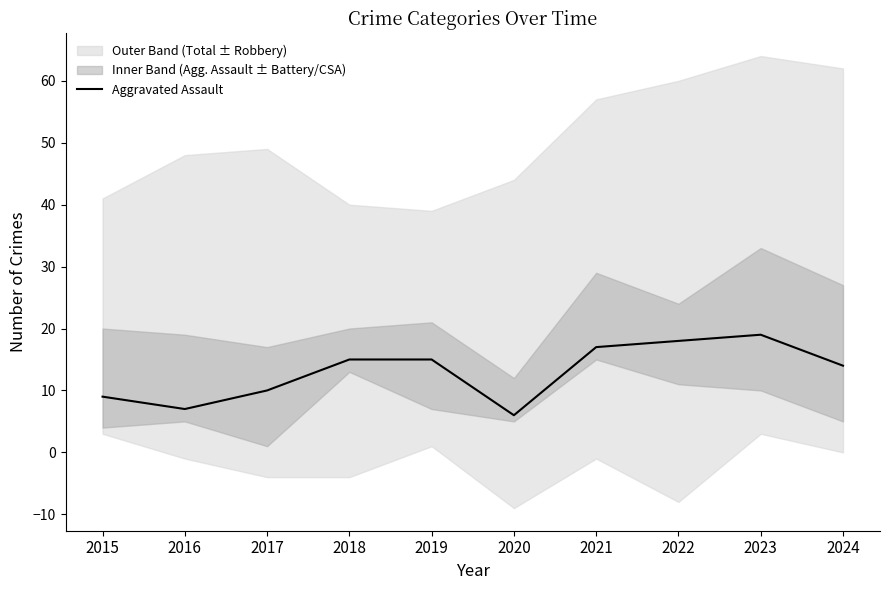

Is it true that the value at 2017 is 10?

True